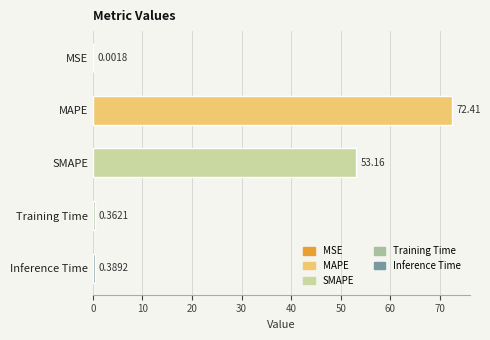

Where is the data nearest to the value 36?

SMAPE